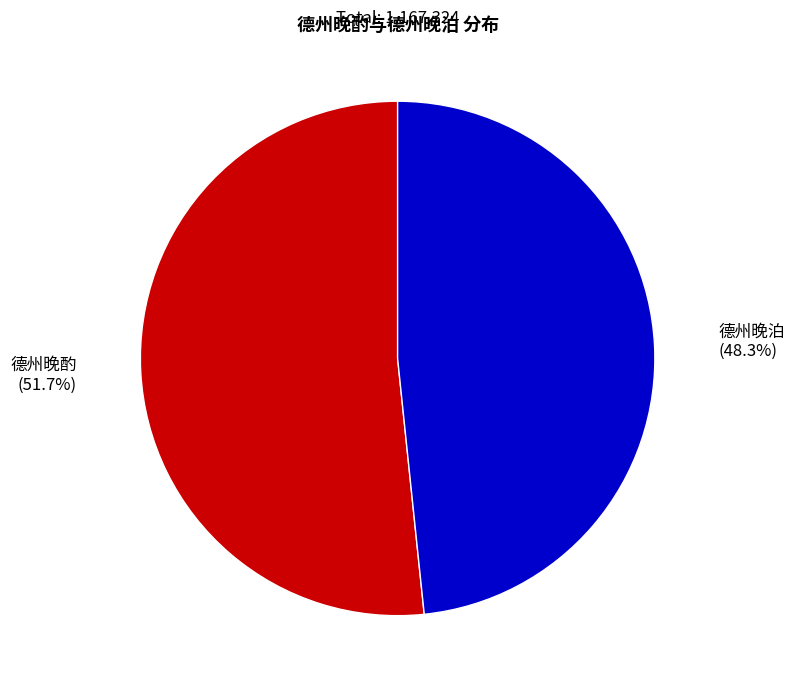

Count the number of slices in the pie.

2